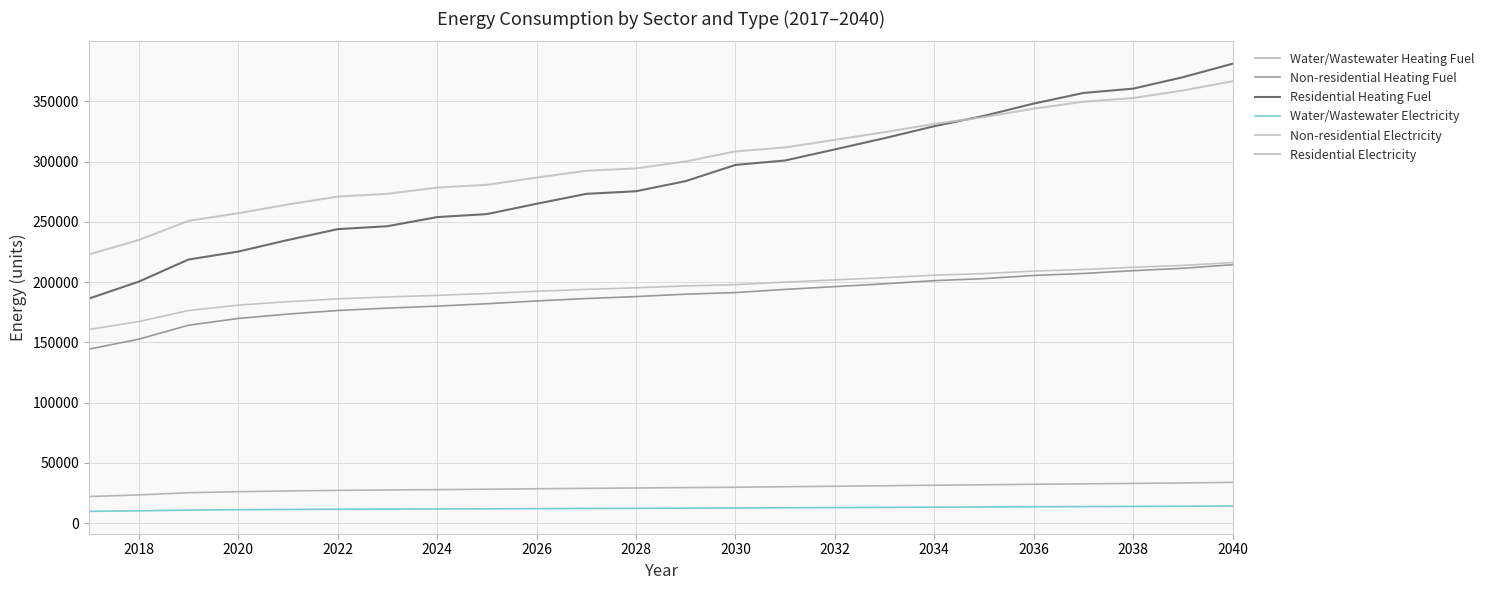

What is the greatest value displayed?

381216.6